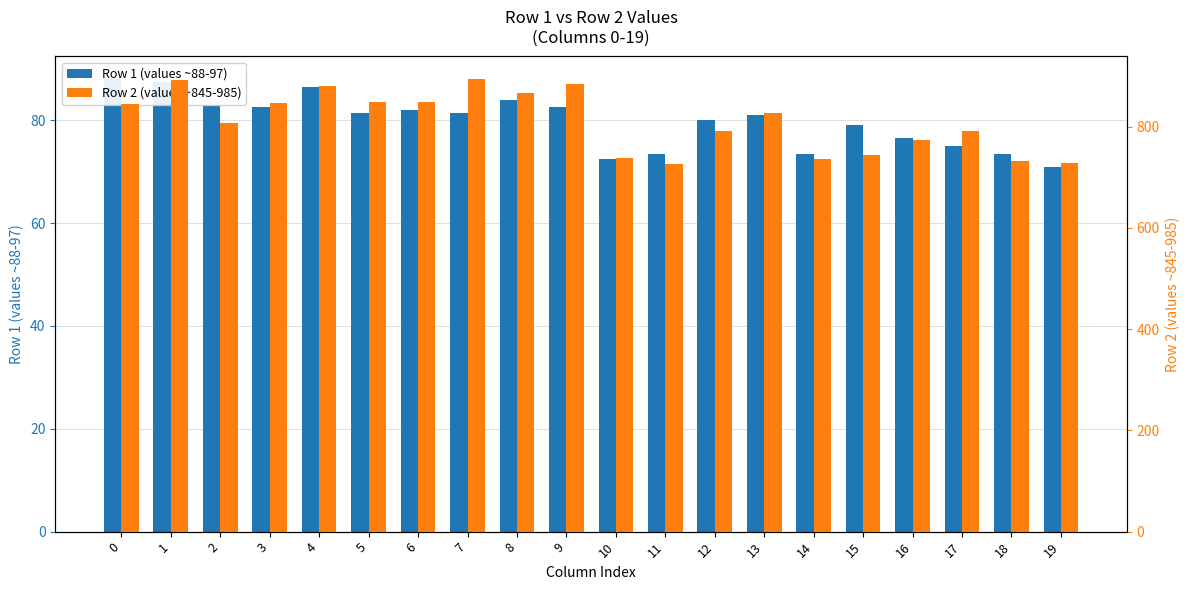

Are the bars horizontal?

No